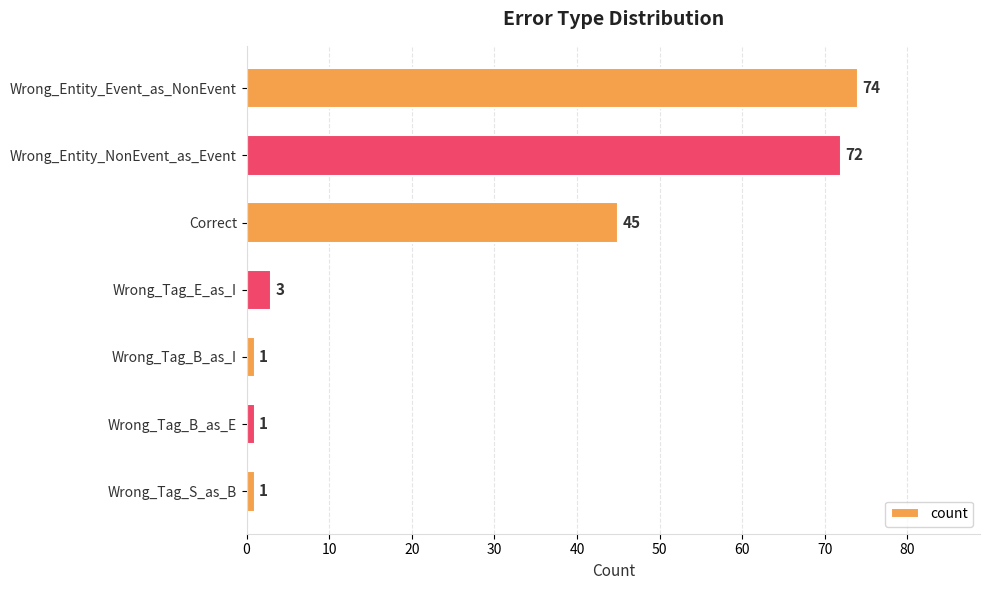

True or false: the data shows 3 at Wrong_Tag_E_as_I.

True